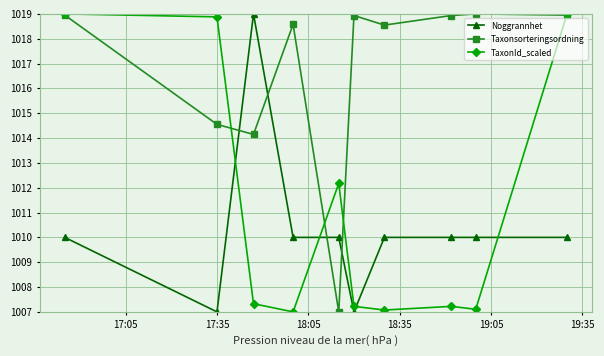

At how many categories does at least one series exceed 1008?

10